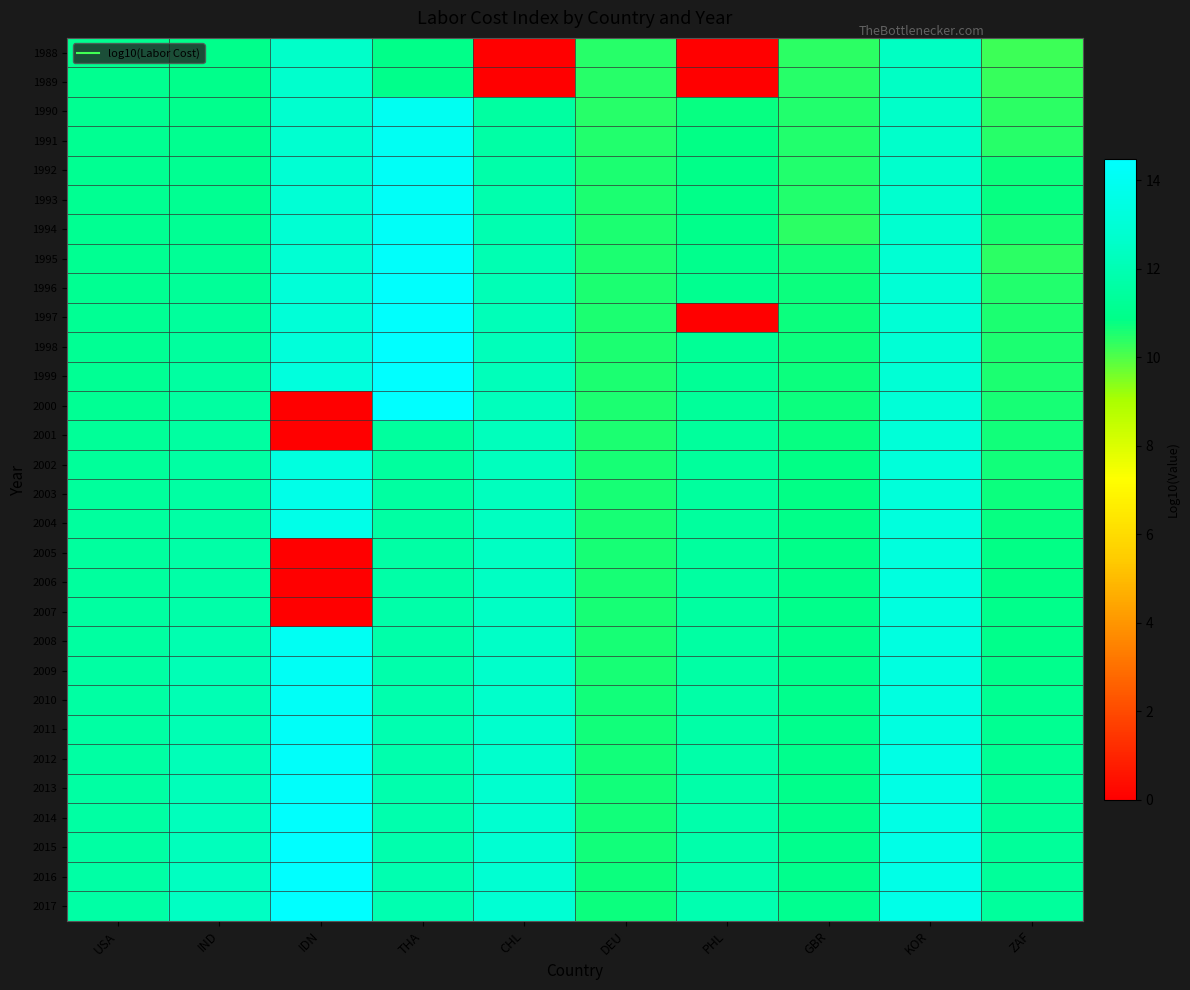

List the series in order of their peak value, lowest first.

1988, 1989, 2001, 2005, 2006, 2002, 2007, 2003, 2004, 1990, 2008, 1991, 2009, 1992, 2010, 1993, 1994, 2011, 2012, 2013, 1995, 2014, 1996, 1997, 2015, 1998, 1999, 2016, 2000, 2017